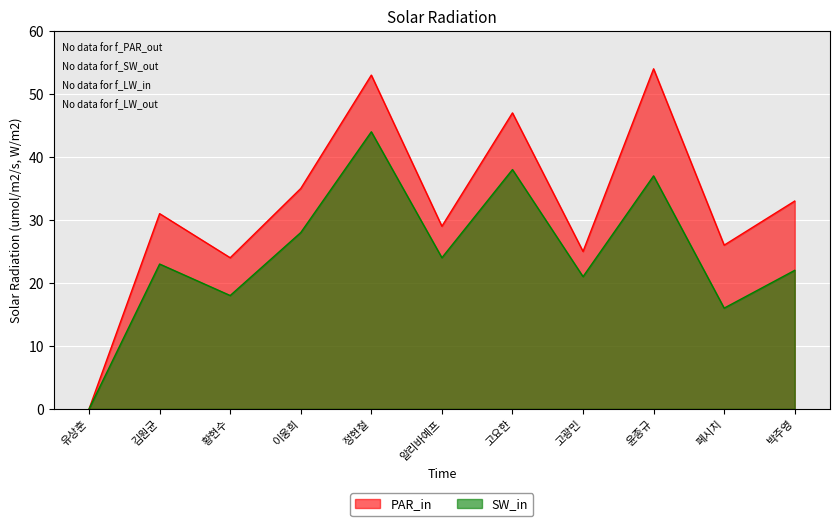

Rank the series by their maximum value, from highest to lowest.

PAR_in, SW_in